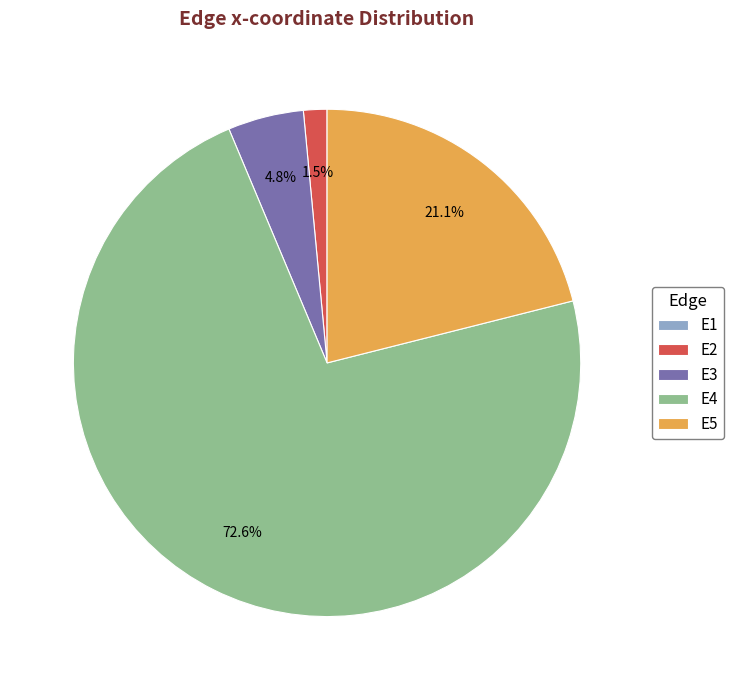

To the nearest percent, what portion does E3 represent?

5%